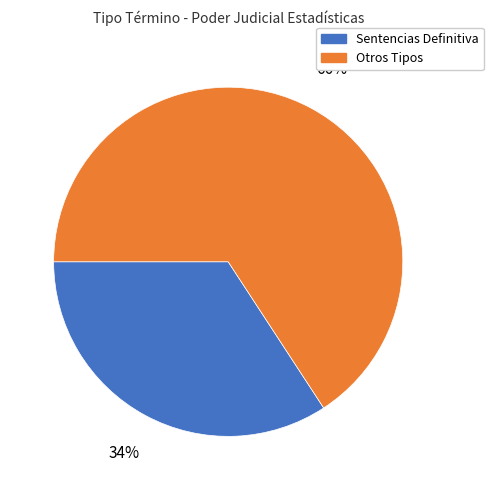

To the nearest percent, what is the difference between the largest and smallest slice percentages?

32%